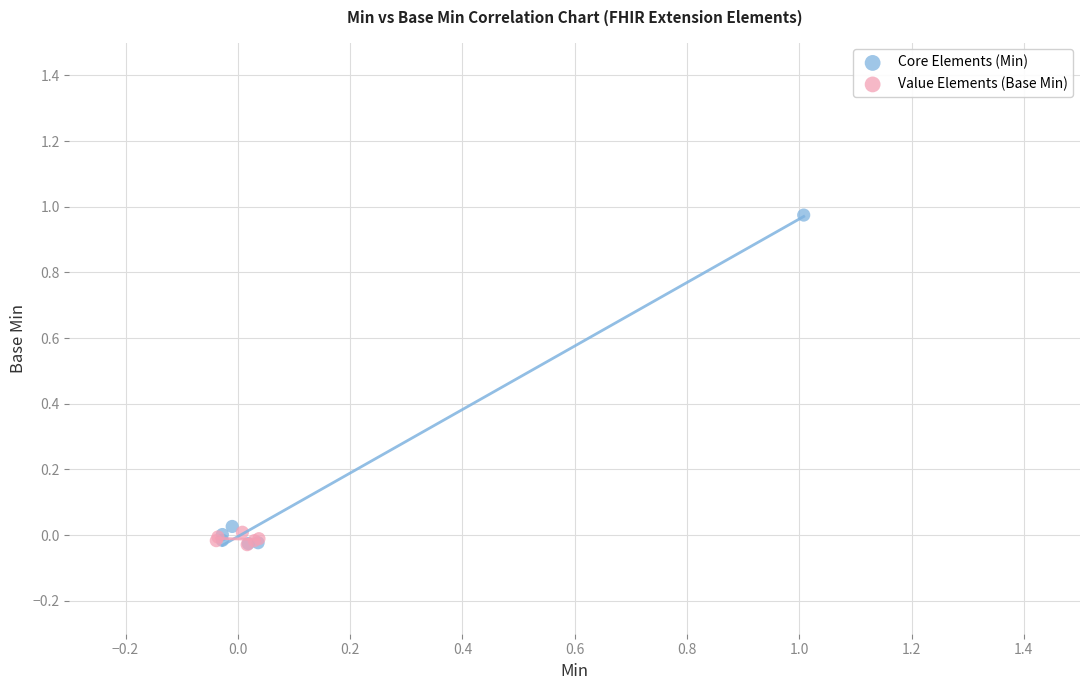

Which series reaches the maximum Y coordinate?

Core Elements (Min)